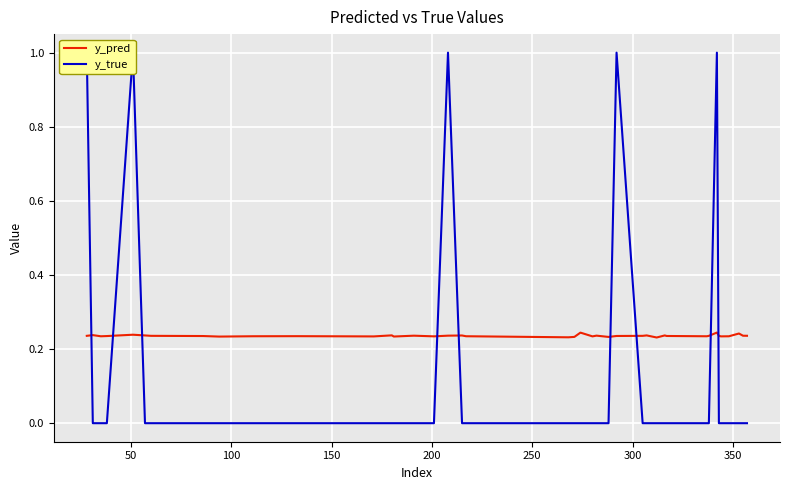

The value of y_true at 300 is 0.7. True or false?

False